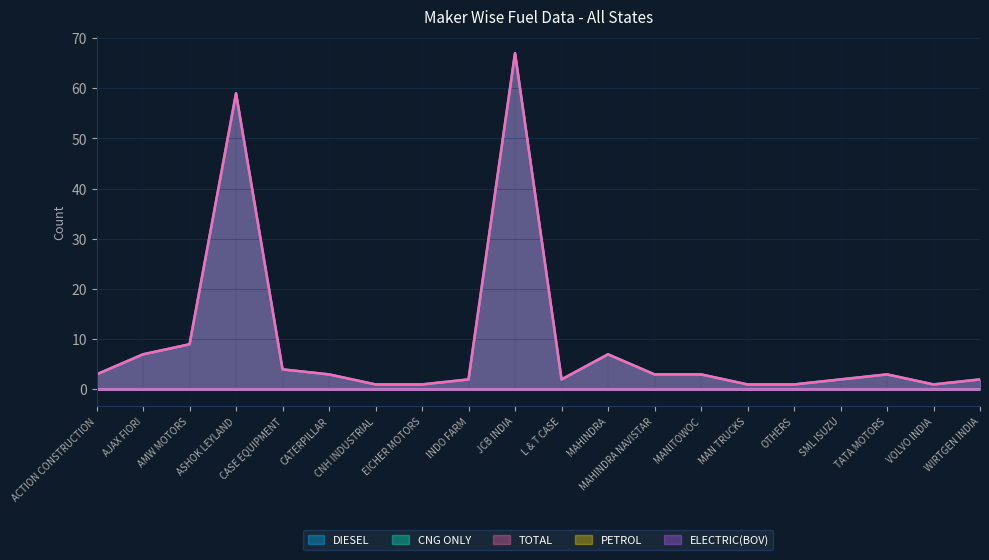

True or false: CNG ONLY and DIESEL intersect in this chart.

False